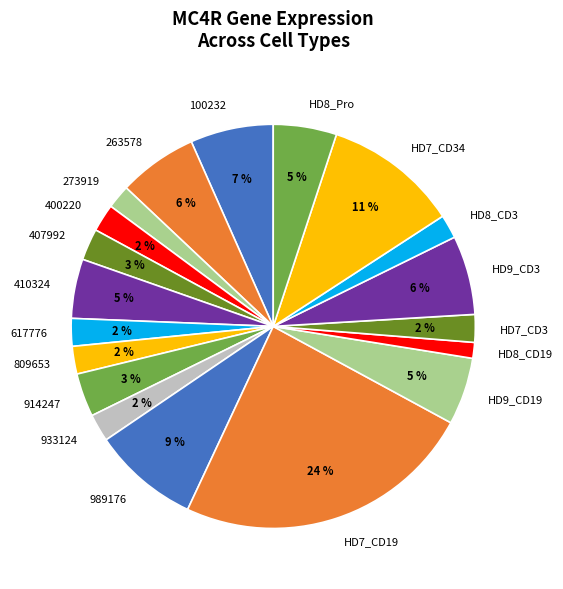

How many slices are in this pie chart?

19